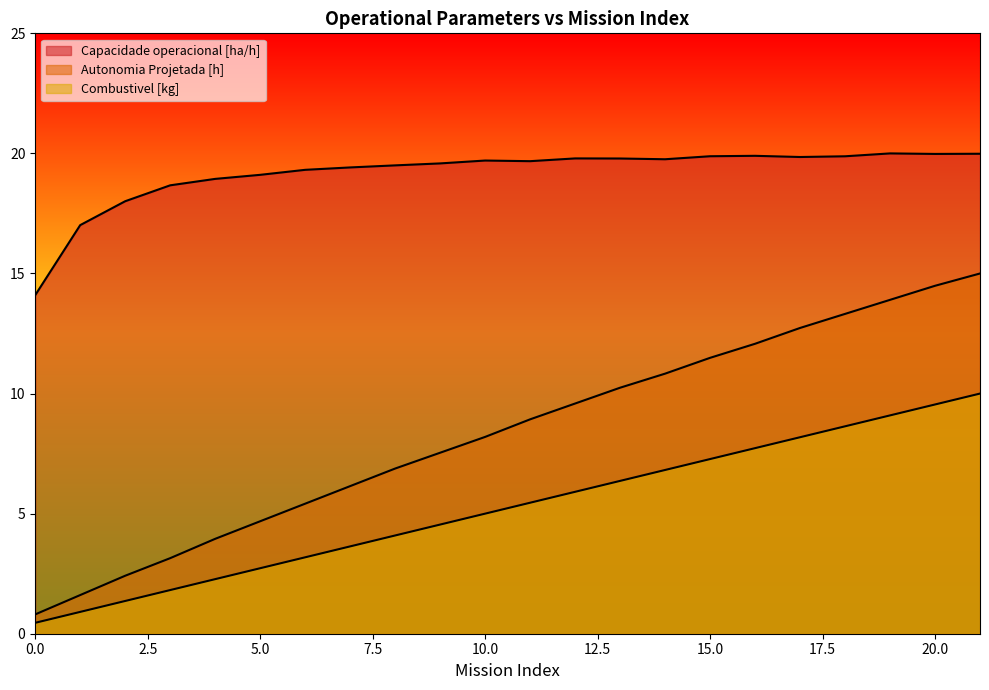

Does the chart have visible grid lines?

No